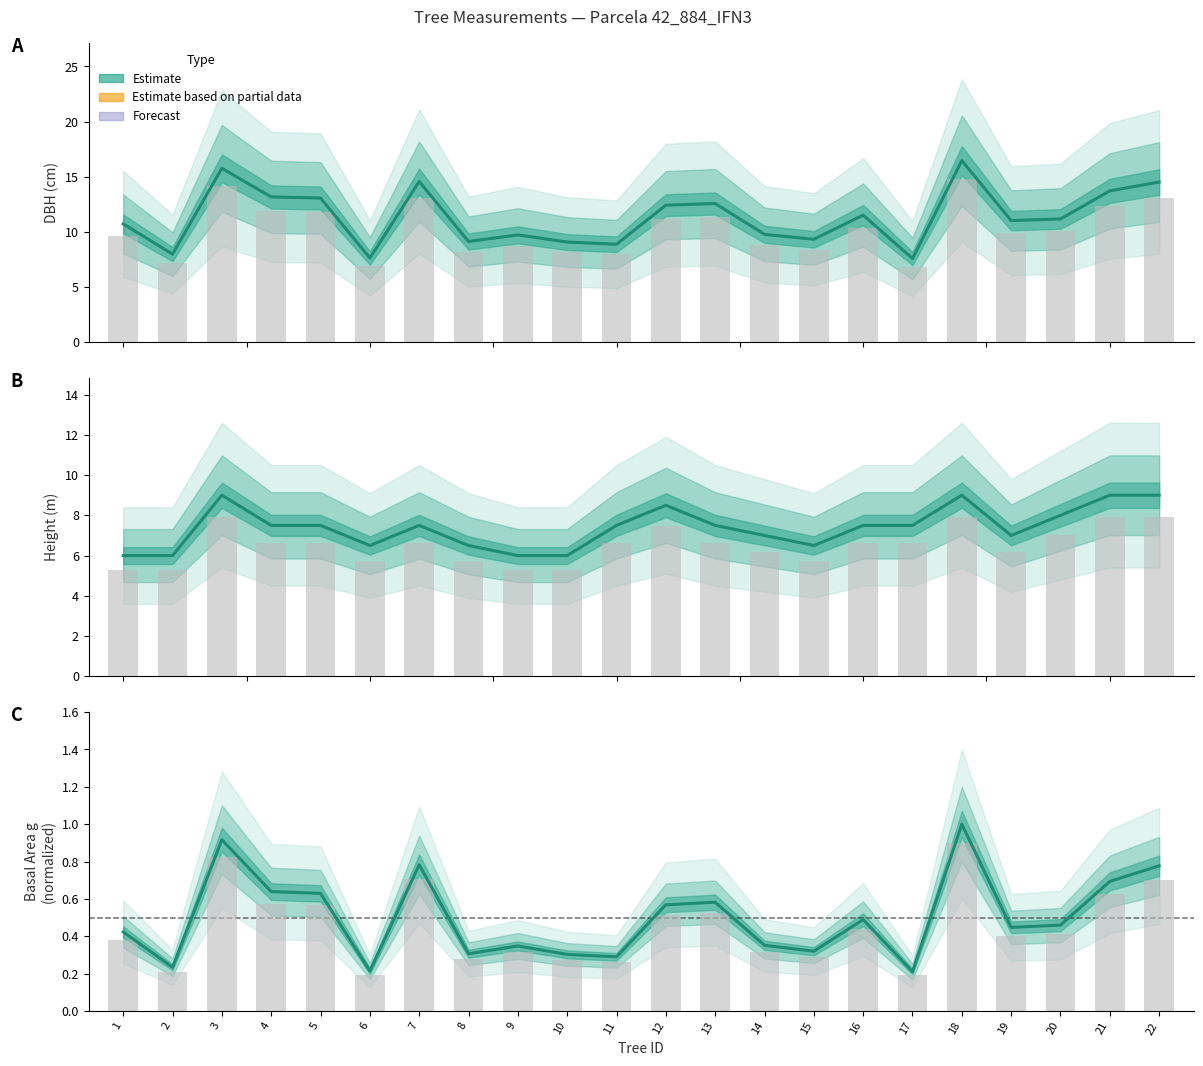

Between 19 and 2, which is larger?

19